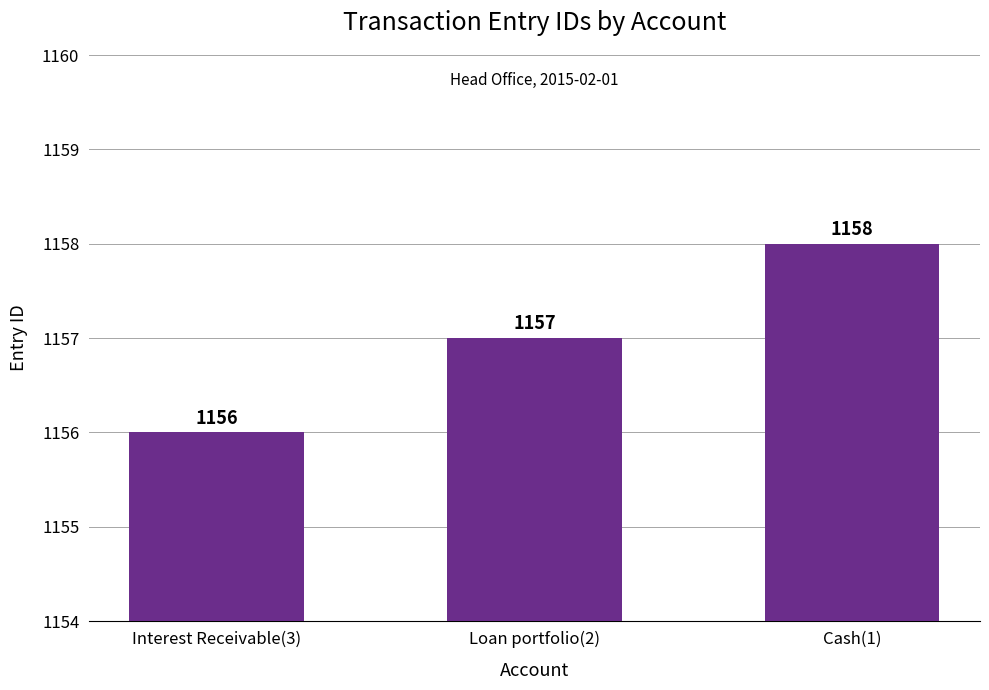

What is the label of the 2nd bar from the right?

Loan portfolio(2)